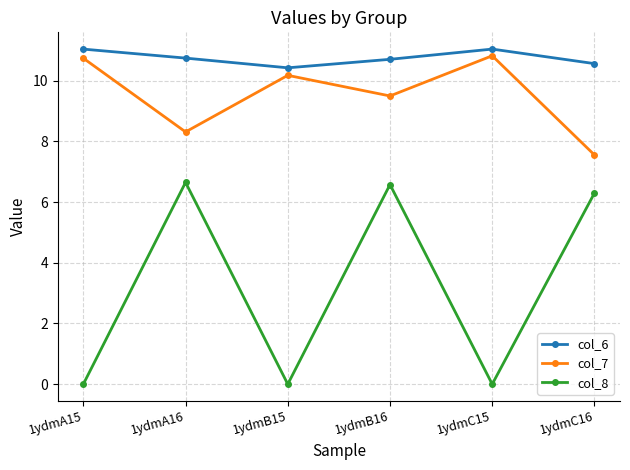

What is the label of the 4th point from the left?

1ydmB16